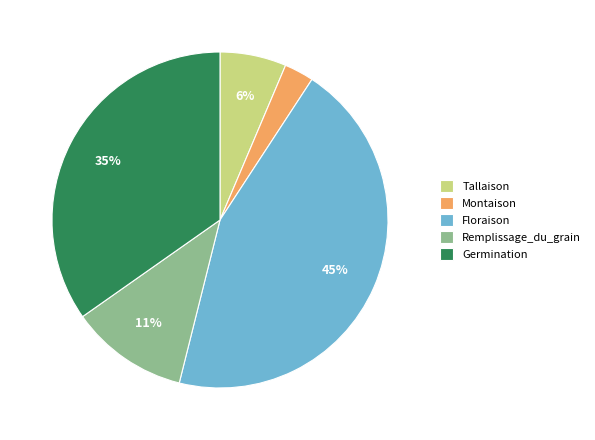

Is there a majority slice in this chart?

No